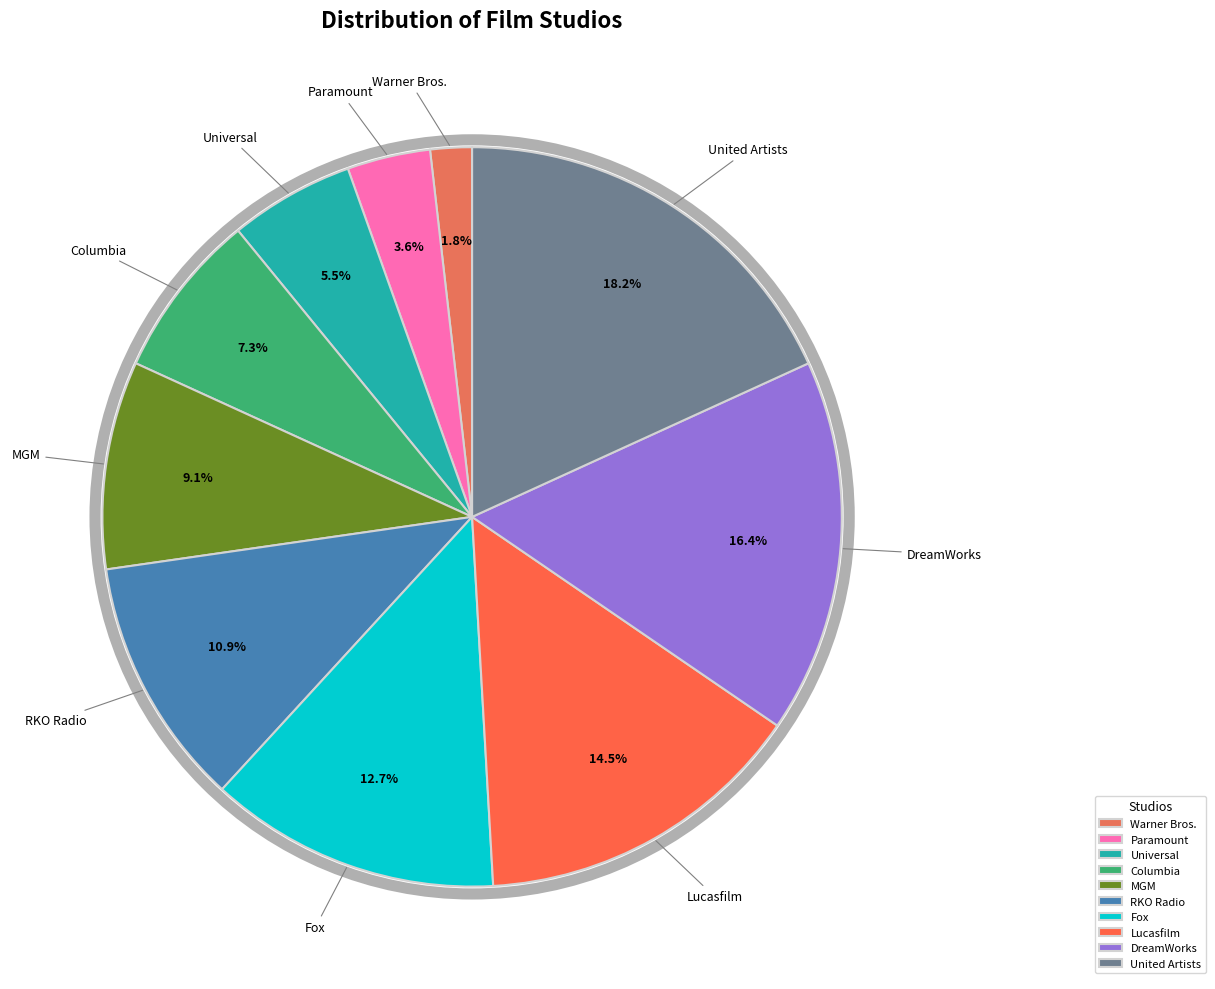

What is the largest slice in the pie chart?

United Artists